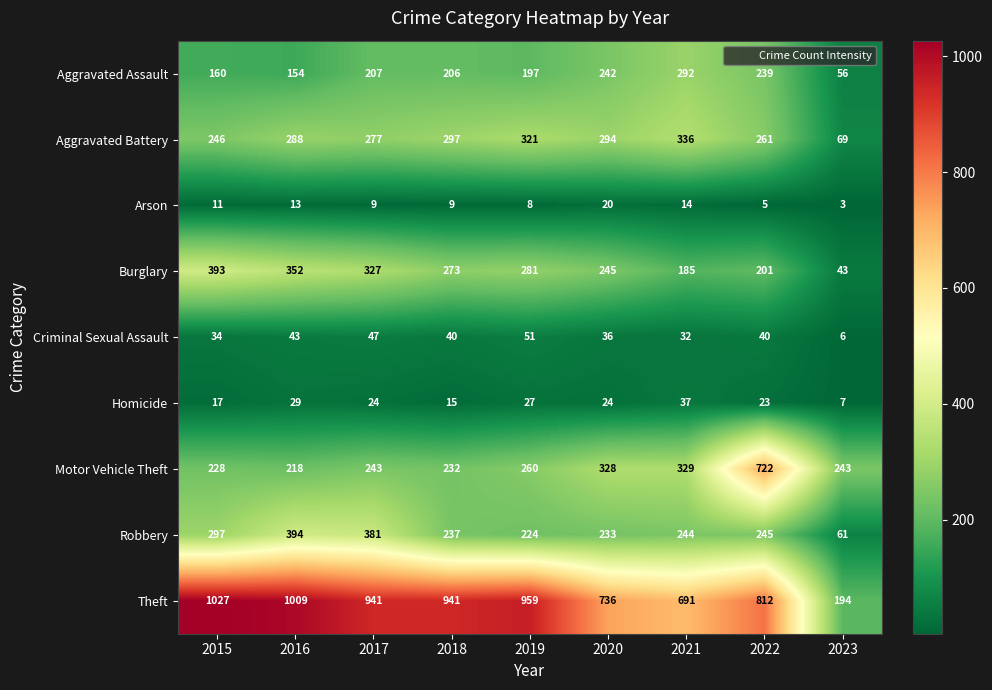

Rank the series at 2020 from lowest to highest value.

Arson, Homicide, Criminal Sexual Assault, Robbery, Aggravated Assault, Burglary, Aggravated Battery, Motor Vehicle Theft, Theft